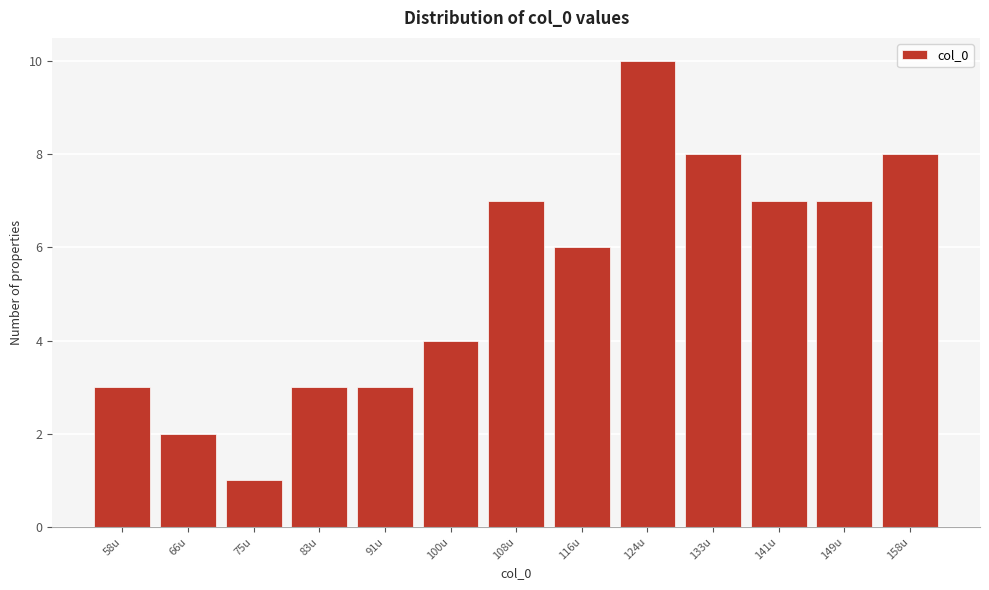

Reading left to right, list all the values displayed in this chart.

3	2	1	3	3	4	7	6	10	8	7	7	8